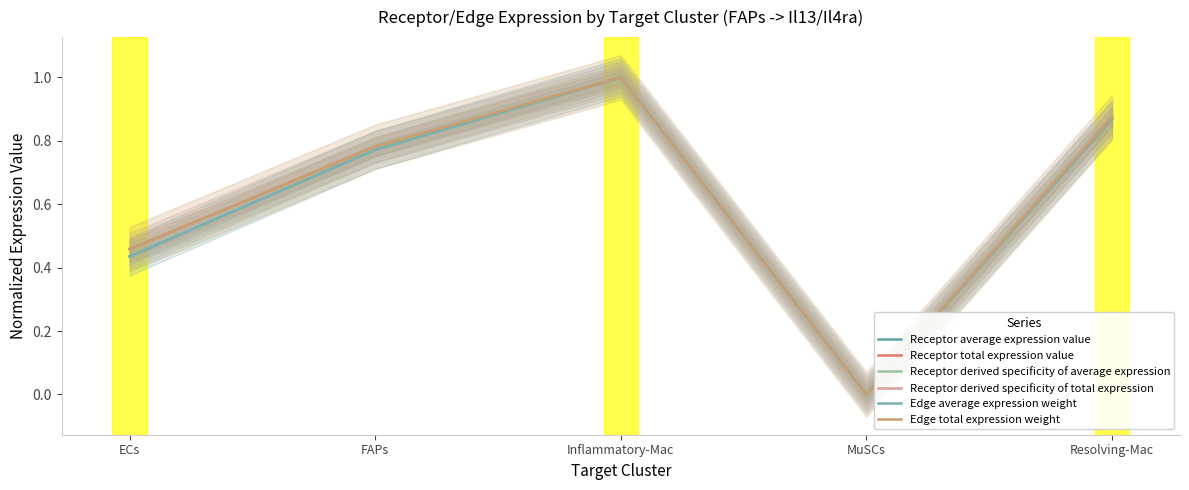

Reading left to right, transcribe all the data shown in this chart.

Receptor average expression value: ECs=0.4	FAPs=0.8	Inflammatory-Mac=1.0	MuSCs=0.0	Resolving-Mac=0.9
Receptor total expression value: ECs=0.5	FAPs=0.8	Inflammatory-Mac=1.0	MuSCs=0.0	Resolving-Mac=0.9
Receptor derived specificity of average expression: ECs=0.4	FAPs=0.8	Inflammatory-Mac=1.0	MuSCs=0.0	Resolving-Mac=0.9
Receptor derived specificity of total expression: ECs=0.5	FAPs=0.8	Inflammatory-Mac=1.0	MuSCs=0.0	Resolving-Mac=0.9
Edge average expression weight: ECs=0.4	FAPs=0.8	Inflammatory-Mac=1.0	MuSCs=0.0	Resolving-Mac=0.9
Edge total expression weight: ECs=0.5	FAPs=0.8	Inflammatory-Mac=1.0	MuSCs=0.0	Resolving-Mac=0.9